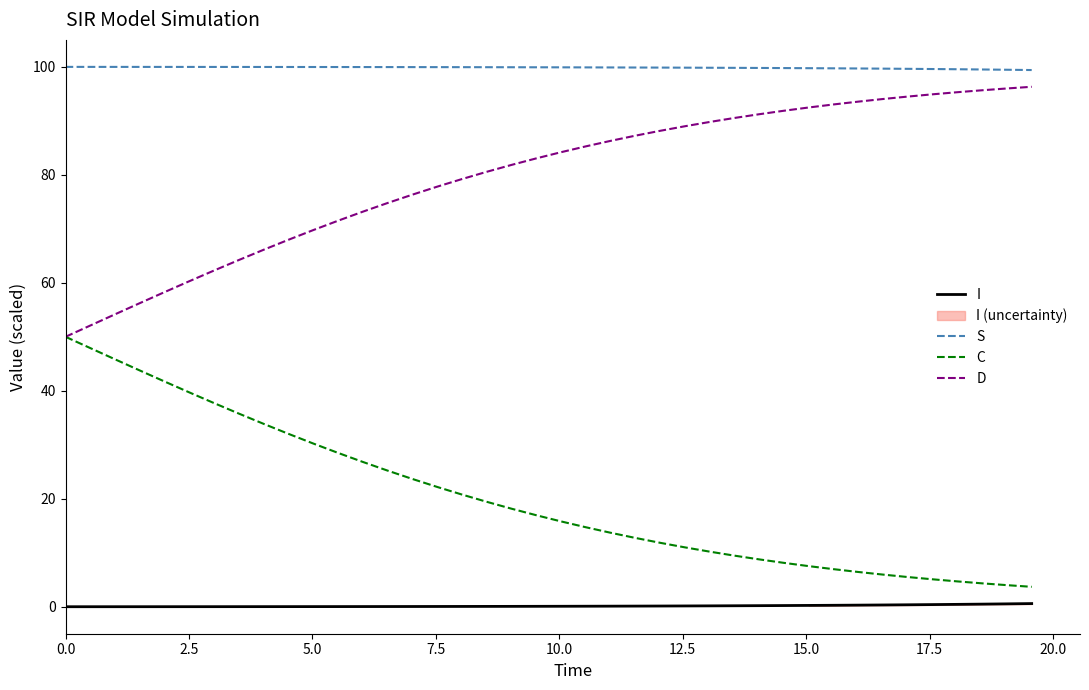

Is this an area chart (filled region under the line)?

No